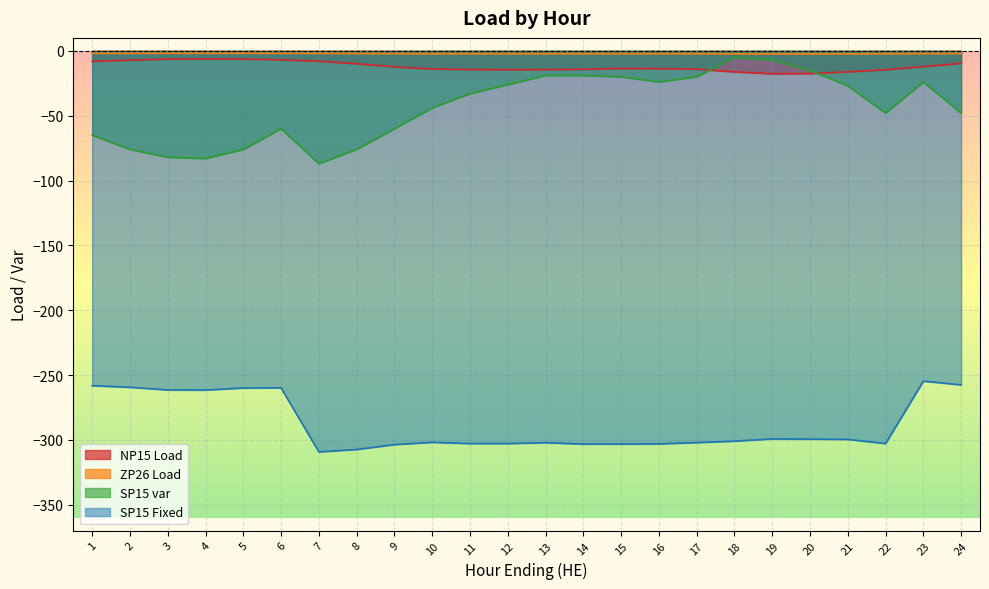

How many values in the SP15 var series are below -33?

12